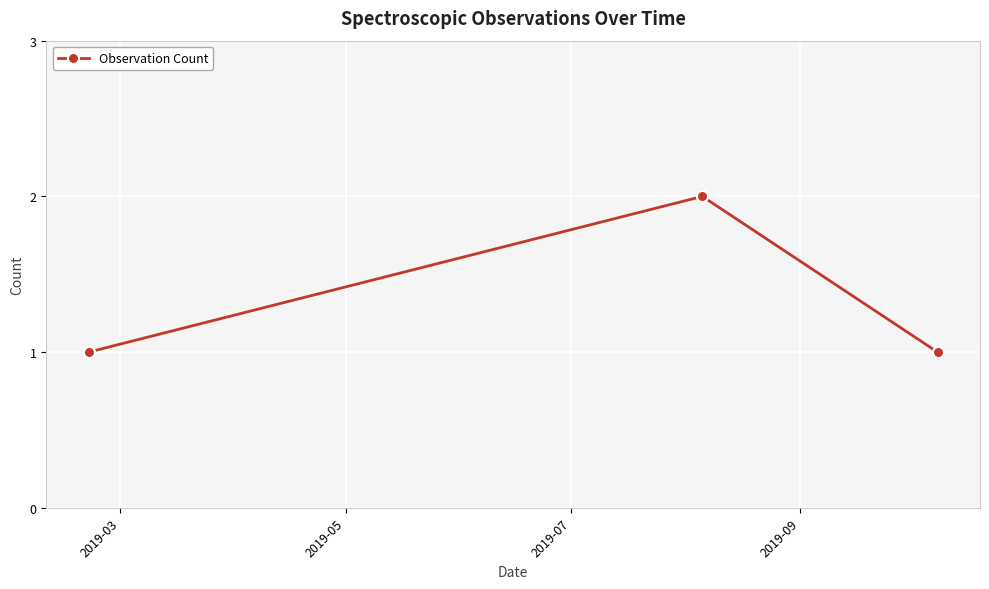

Reading left to right, extract all data points from this chart.

1	2	1